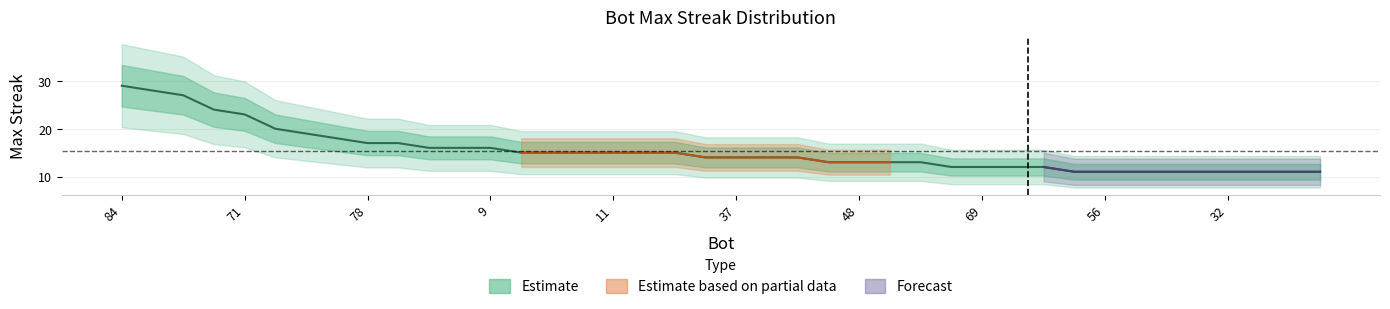

Rank the categories by value from lowest to highest.

75, 56, 54, 43, 34, 32, 31, 23, 21, 72, 69, 67, 39, 53, 48, 41, 7, 85, 37, 33, 13, 50, 26, 14, 11, 2, 0, 60, 58, 9, 78, 12, 79, 70, 44, 71, 27, 24, 1, 84